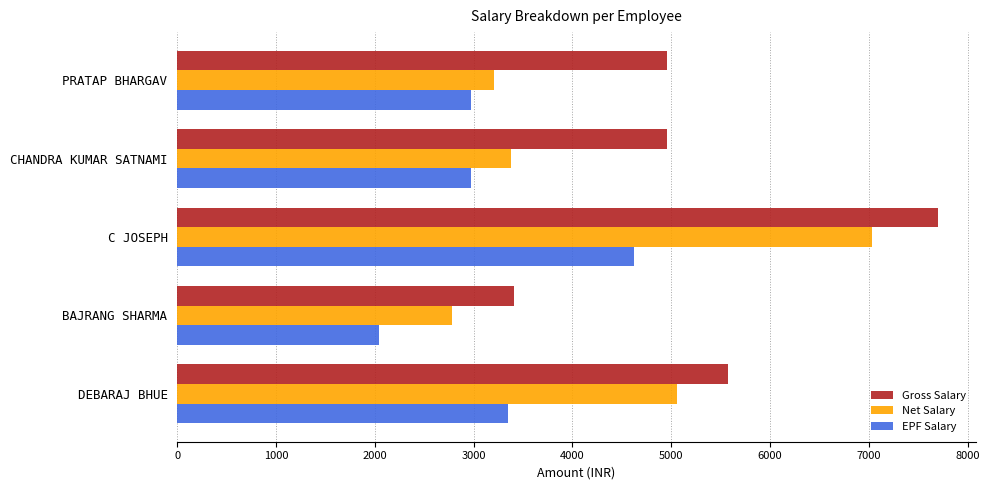

True or false: EPF Salary has a value of 3348 at DEBARAJ BHUE.

True